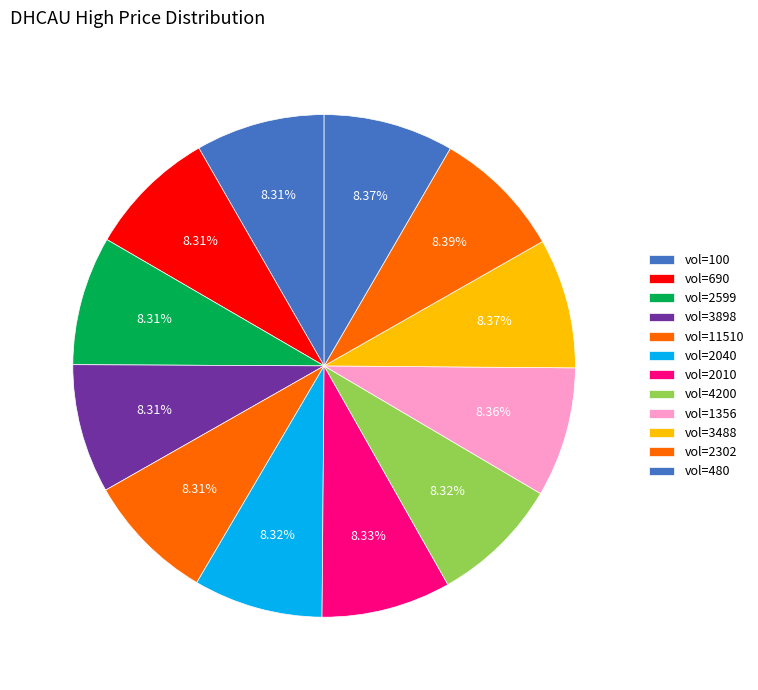

Count the number of slices in the pie.

12